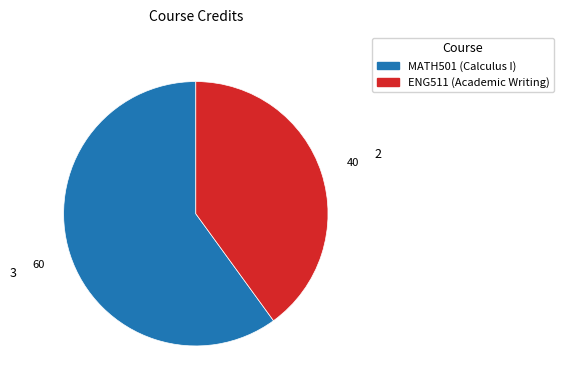

Count the number of slices in the pie.

2